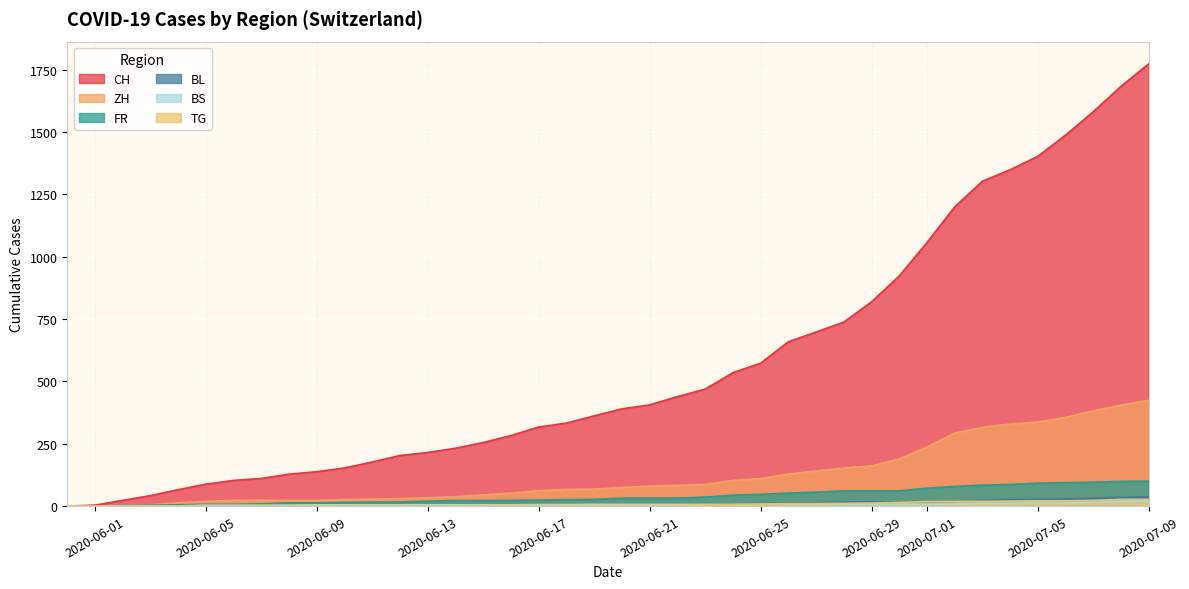

At which label does CH reach its peak?

2020-07-09